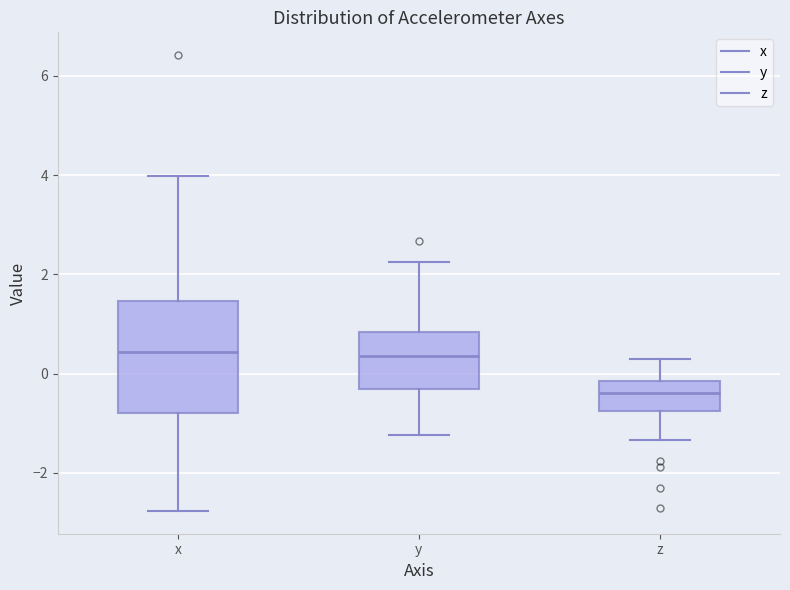

Which box is the tallest, from its lower edge to its upper edge?

x